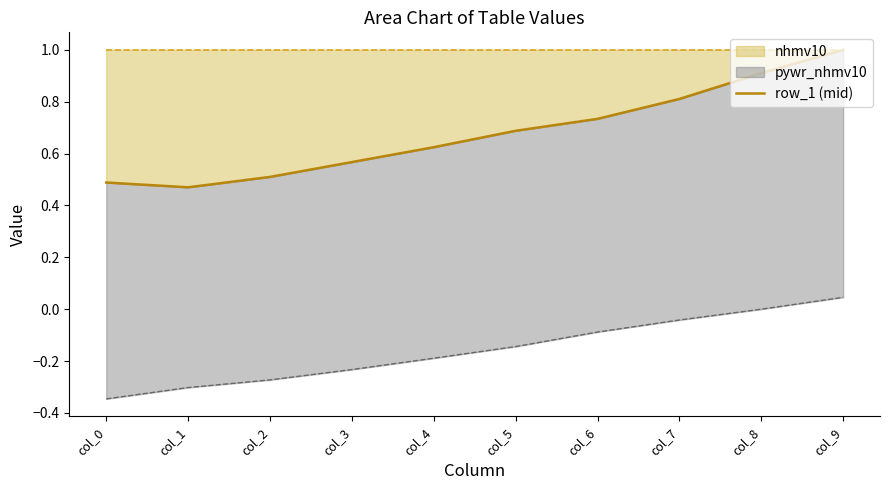

Where is the first local minimum?

col_1